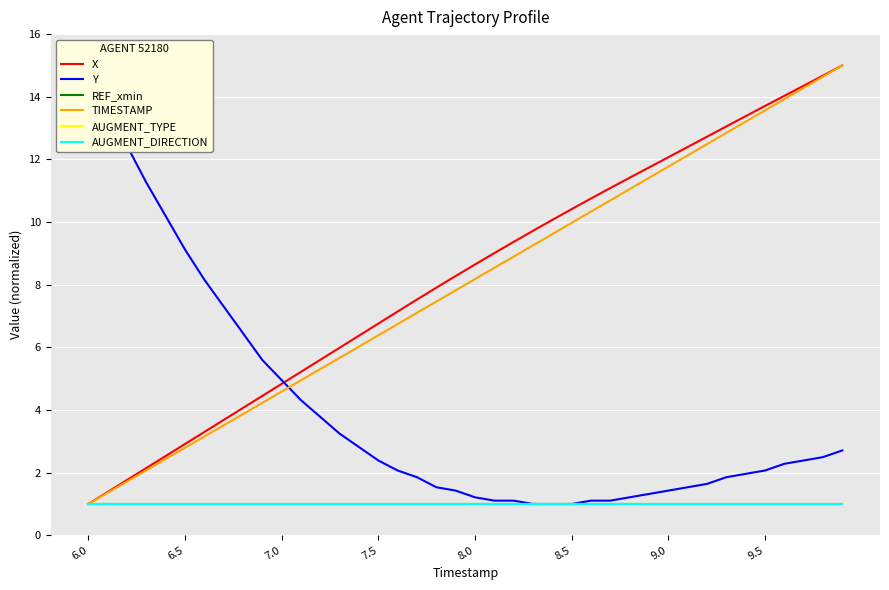

How many lines are shown in the chart?

6